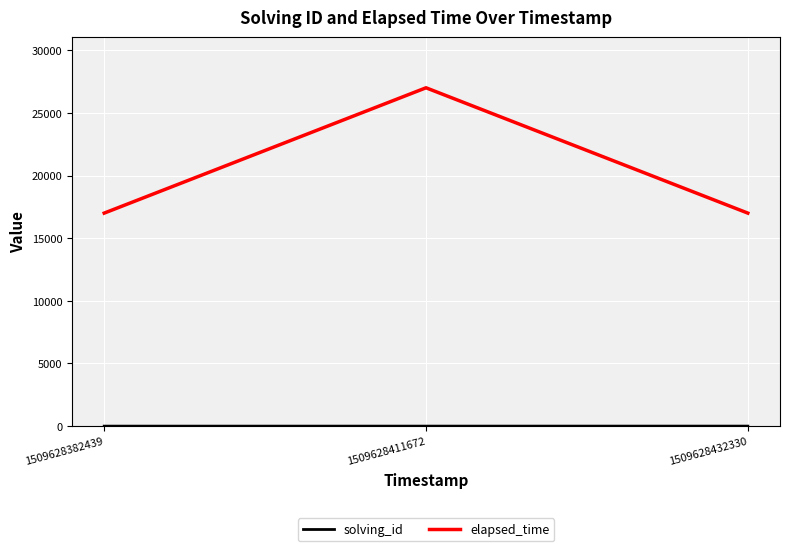

Count the elapsed_time values in the range 17000 to 27000.

3